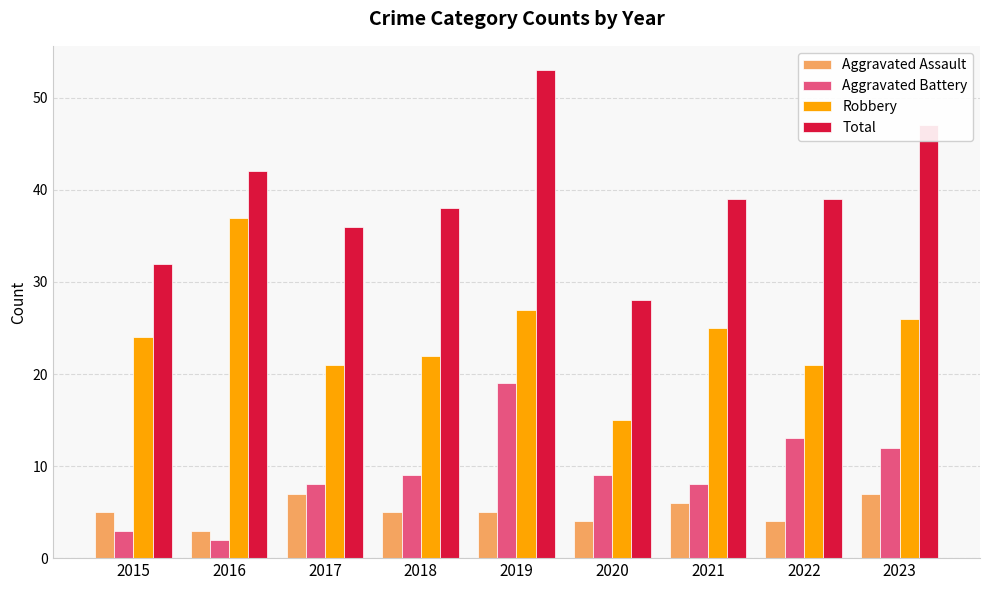

Rank the series by their maximum value, from lowest to highest.

Aggravated Assault, Aggravated Battery, Robbery, Total